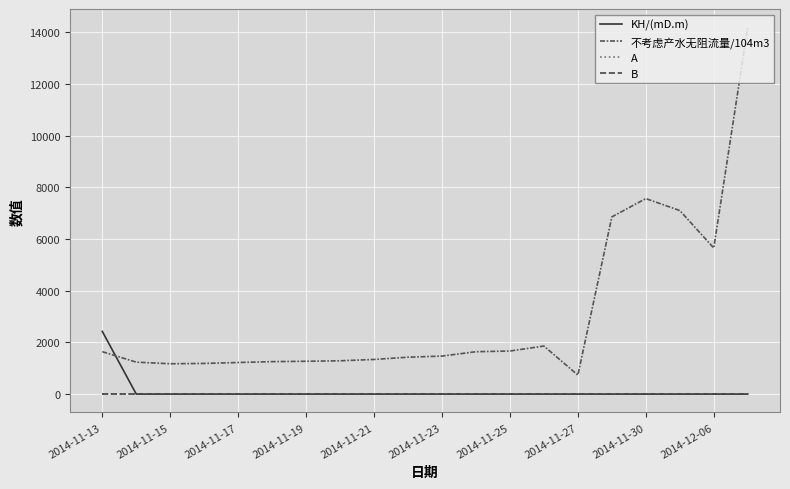

Does the chart have visible grid lines?

Yes